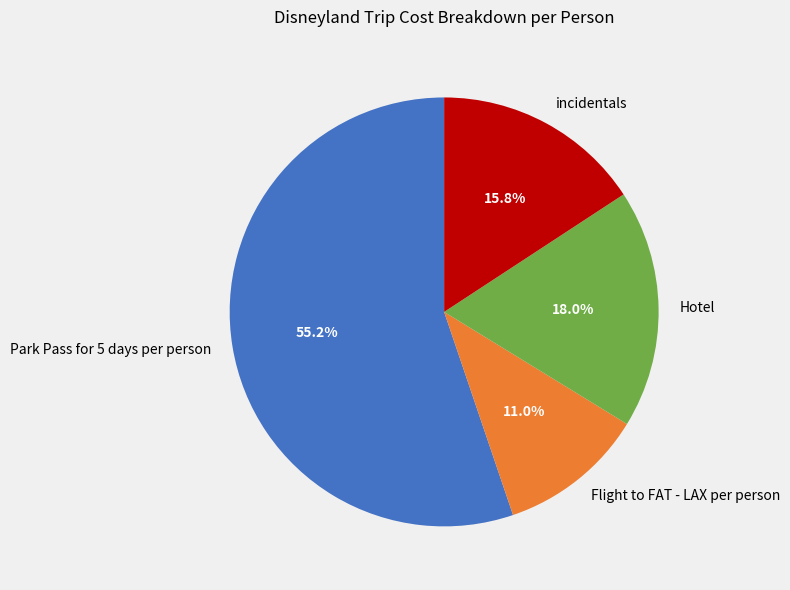

Which slice is the largest?

Park Pass for 5 days per person